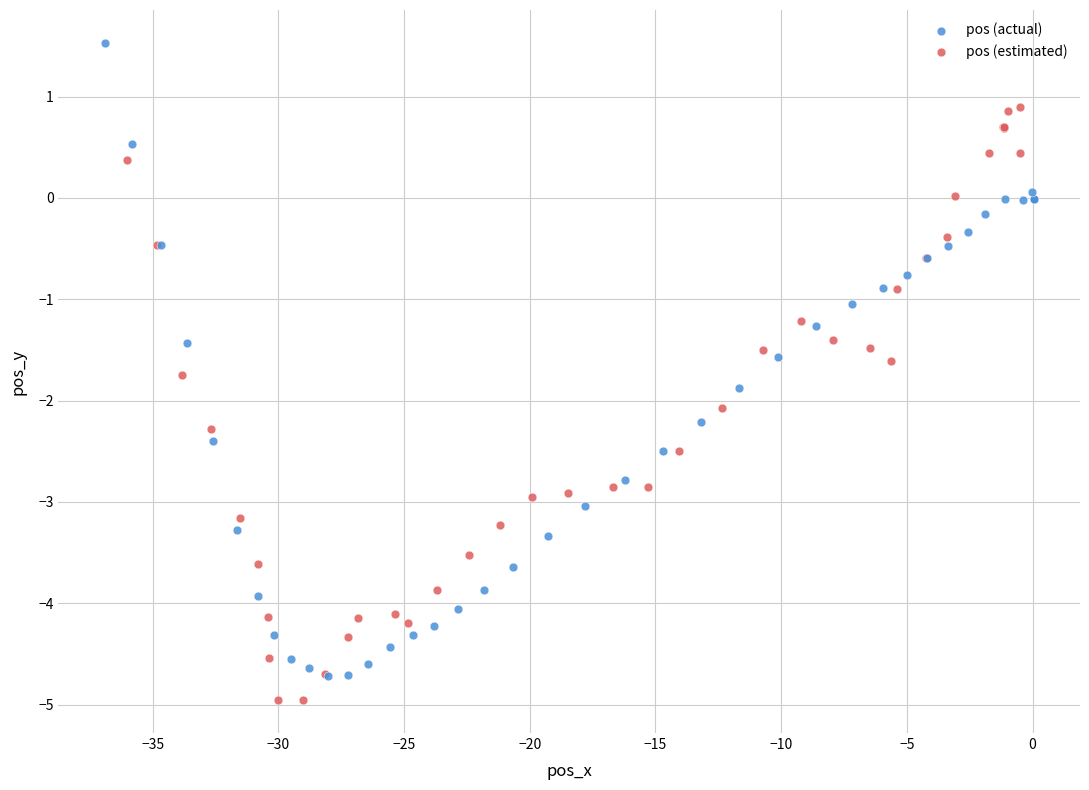

Which series has the widest spread of Y values?

pos (actual)